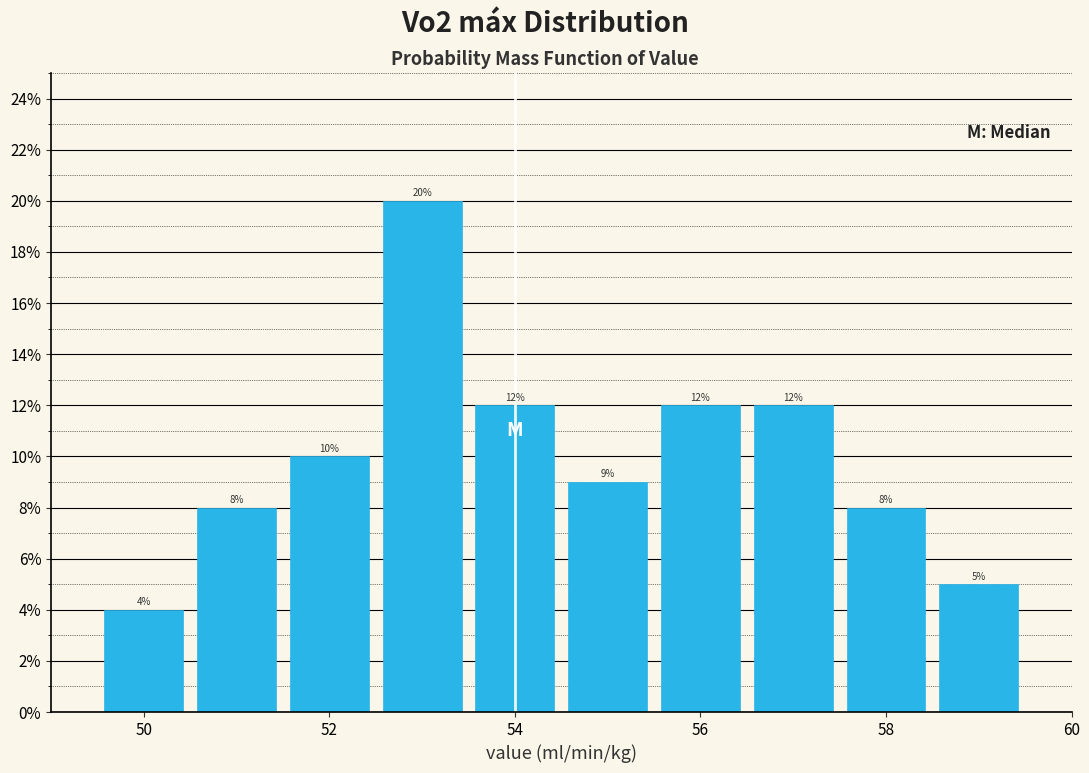

Reading left to right, list every bar in this chart as the range it spans on the x-axis followed by its height. The bar edges are not printed on the chart, so give them approximately, as read against the axis.

49.5 to 50.5: 4
50.5 to 51.5: 8
51.5 to 52.5: 10
52.5 to 53.5: 20
53.5 to 54.5: 12
54.5 to 55.5: 9
55.5 to 56.5: 12
56.5 to 57.5: 12
57.5 to 58.5: 8
58.5 to 59.5: 5